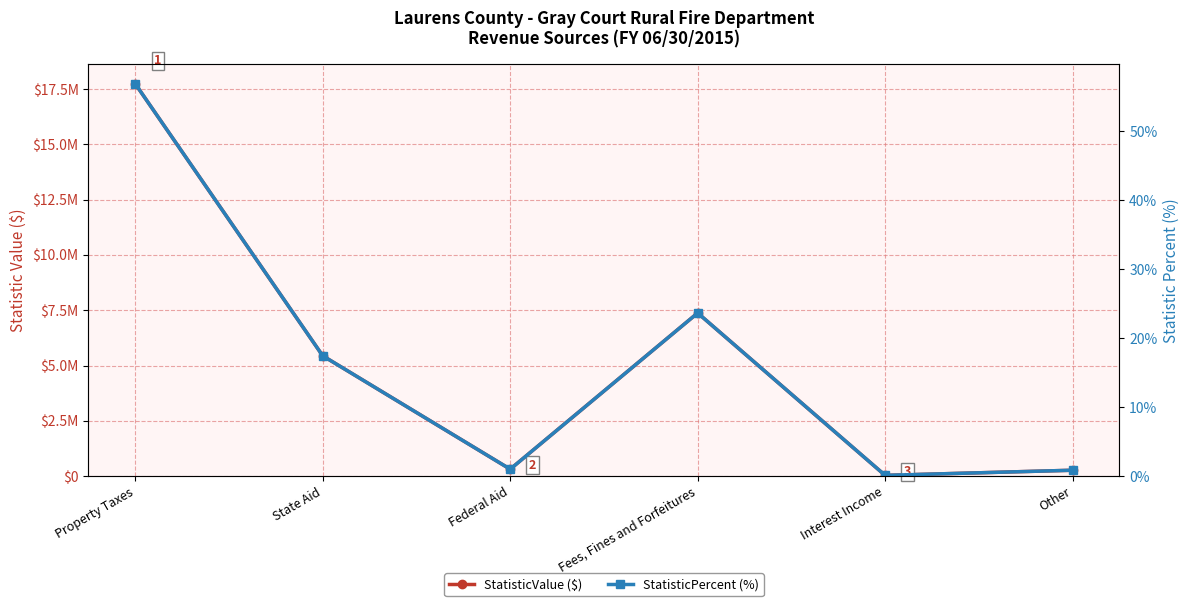

Reading right to left, what are all the values shown in this chart?

StatisticValue ($): Other=266696.0	Interest Income=35169.0	Fees, Fines and Forfeitures=7375900.0	Federal Aid=314095.0	State Aid=5439022.0	Property Taxes=17735786.0
StatisticPercent (%): Other=0.9	Interest Income=0.1	Fees, Fines and Forfeitures=23.7	Federal Aid=1.0	State Aid=17.5	Property Taxes=56.9